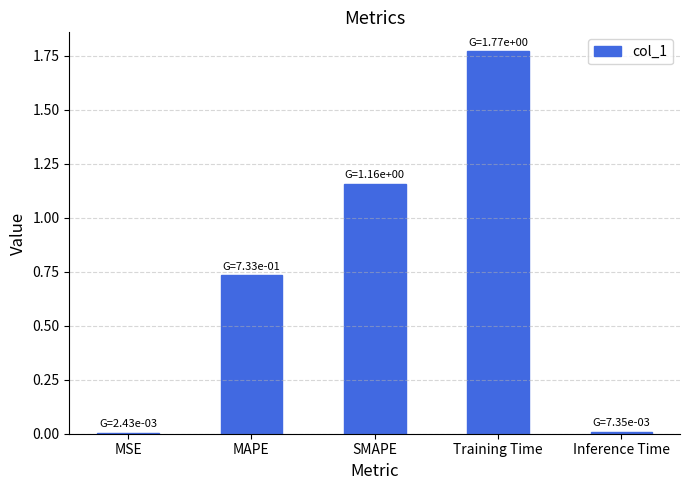

Between MSE and Training Time, which is larger?

Training Time